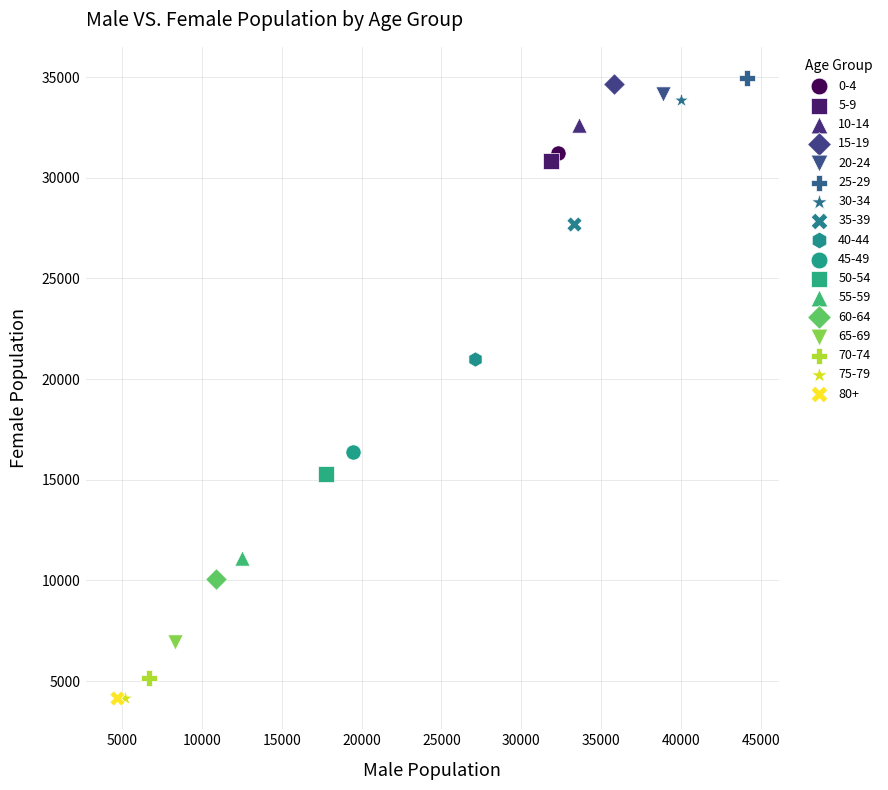

What are all the series names shown in the legend?

0-4, 5-9, 10-14, 15-19, 20-24, 25-29, 30-34, 35-39, 40-44, 45-49, 50-54, 55-59, 60-64, 65-69, 70-74, 75-79, 80+